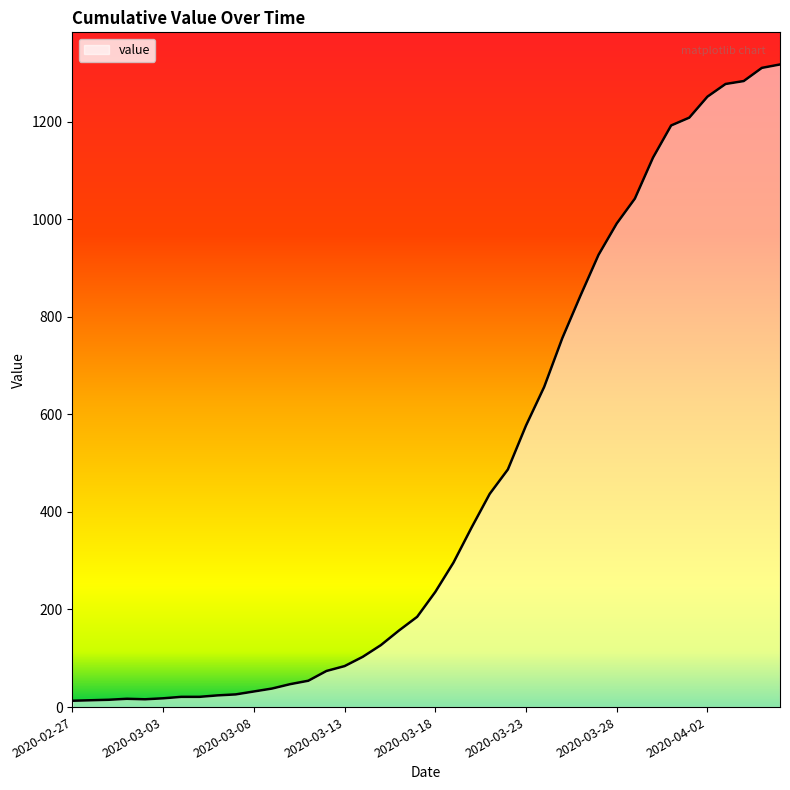

What is the label of the 16th point from the left?

2020-03-13